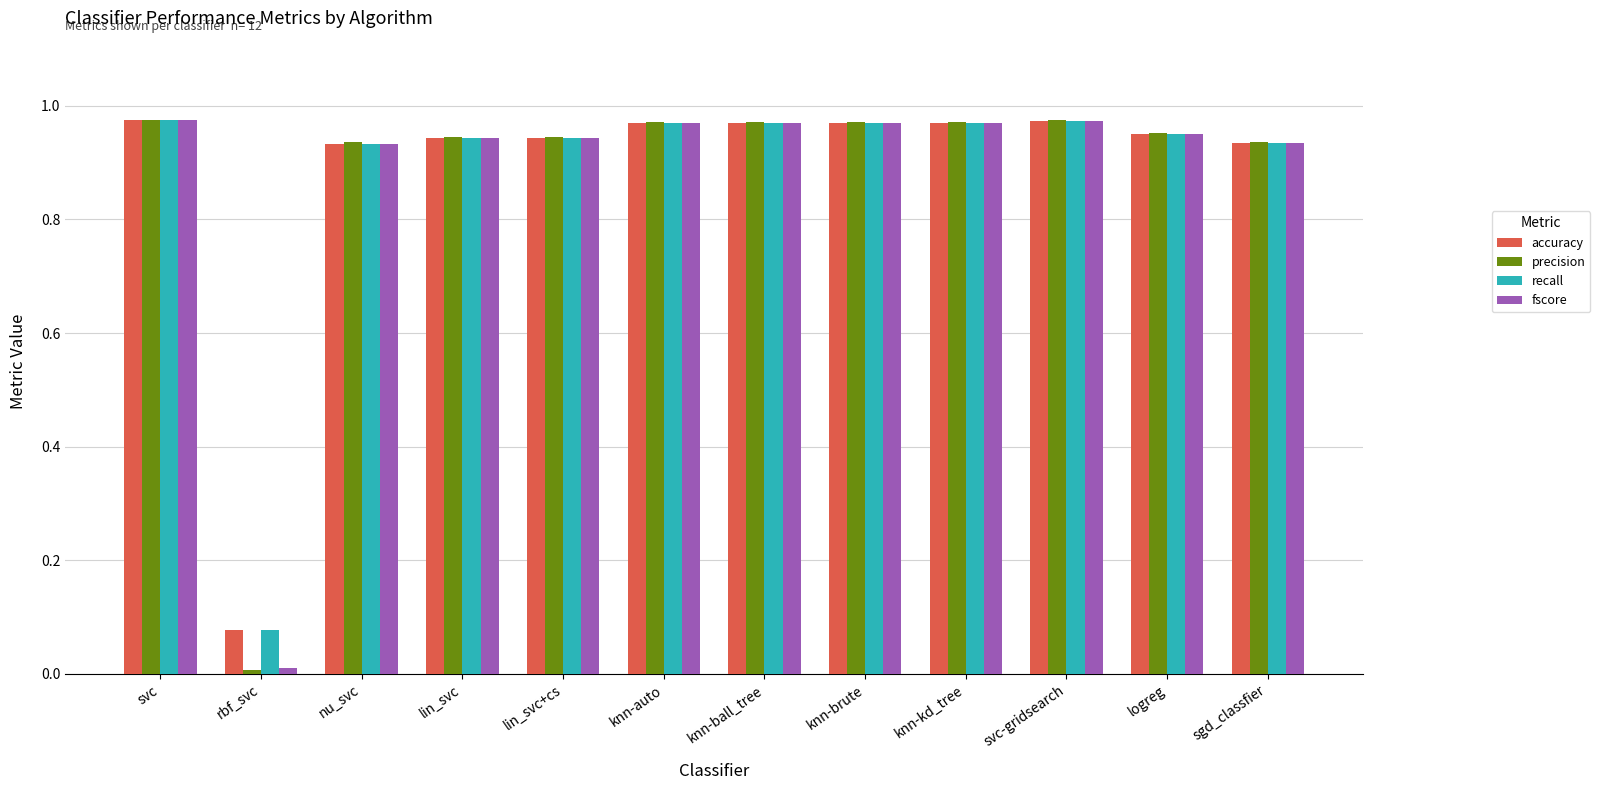

Which category has the lowest value in the recall series?

rbf_svc